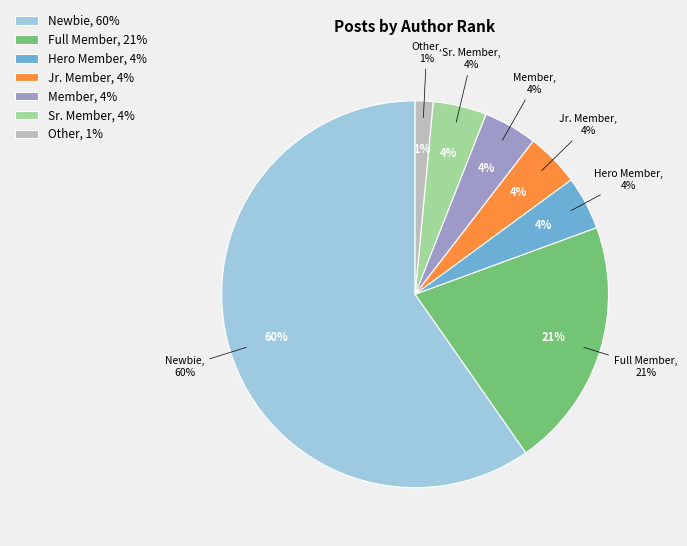

Is Newbie the majority of the pie?

Yes